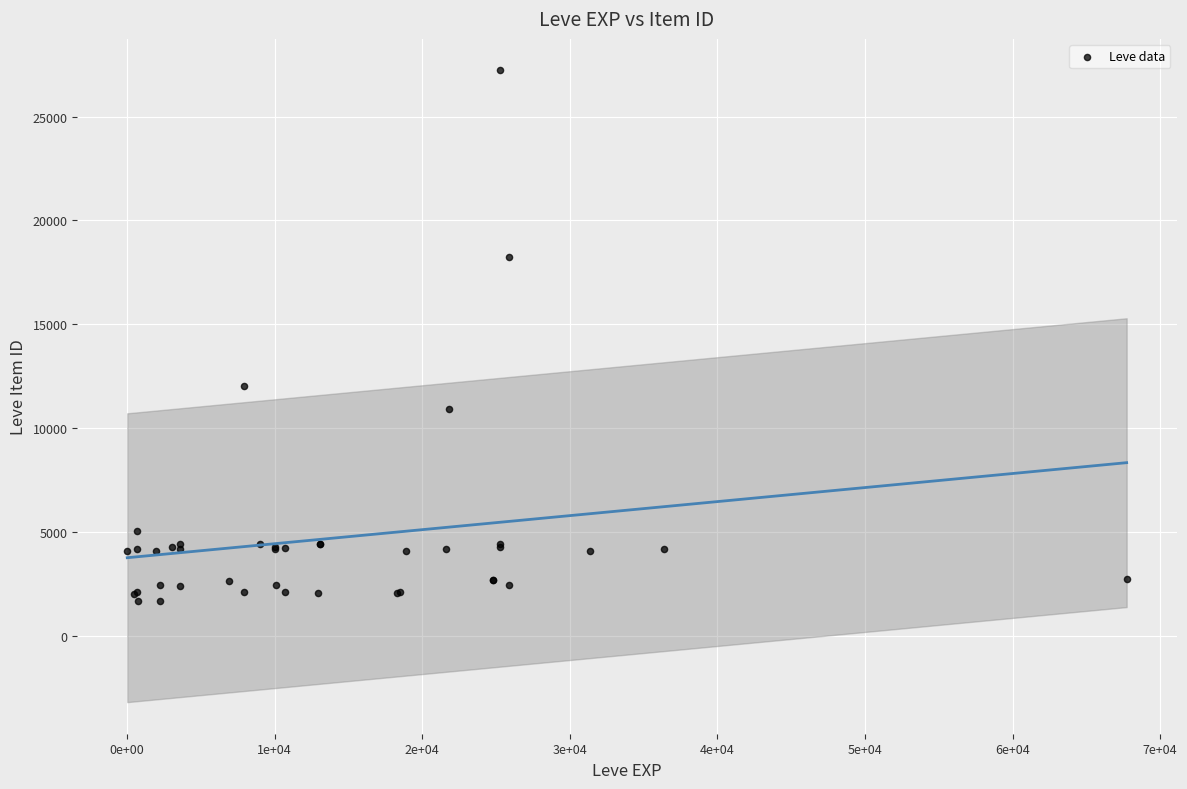

What Y value in the scatter plot is closest to 14448?

12018